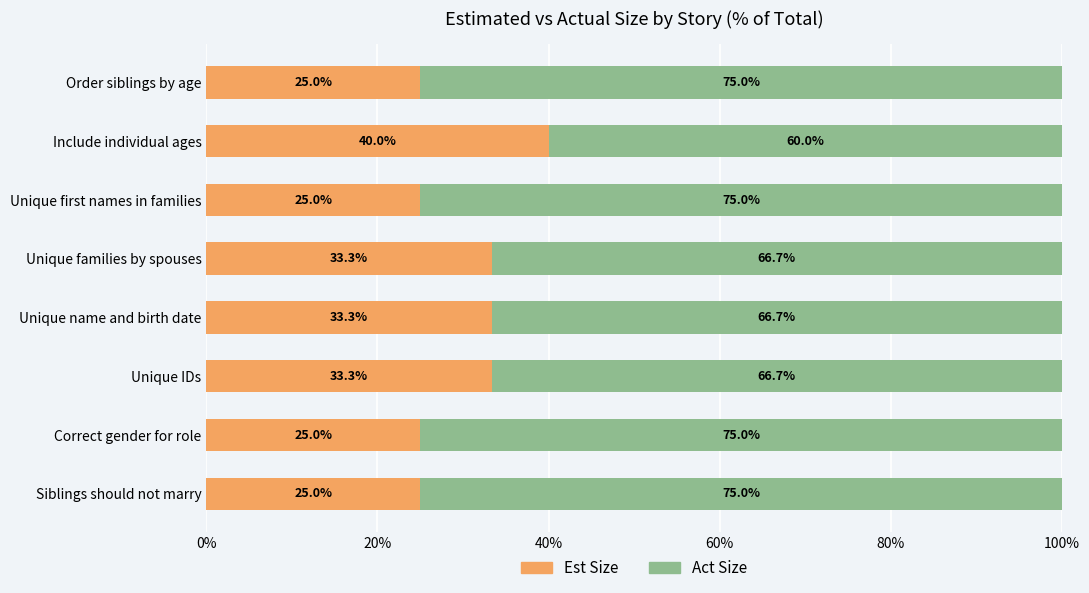

What is the maximum value for Est Size?

40.0